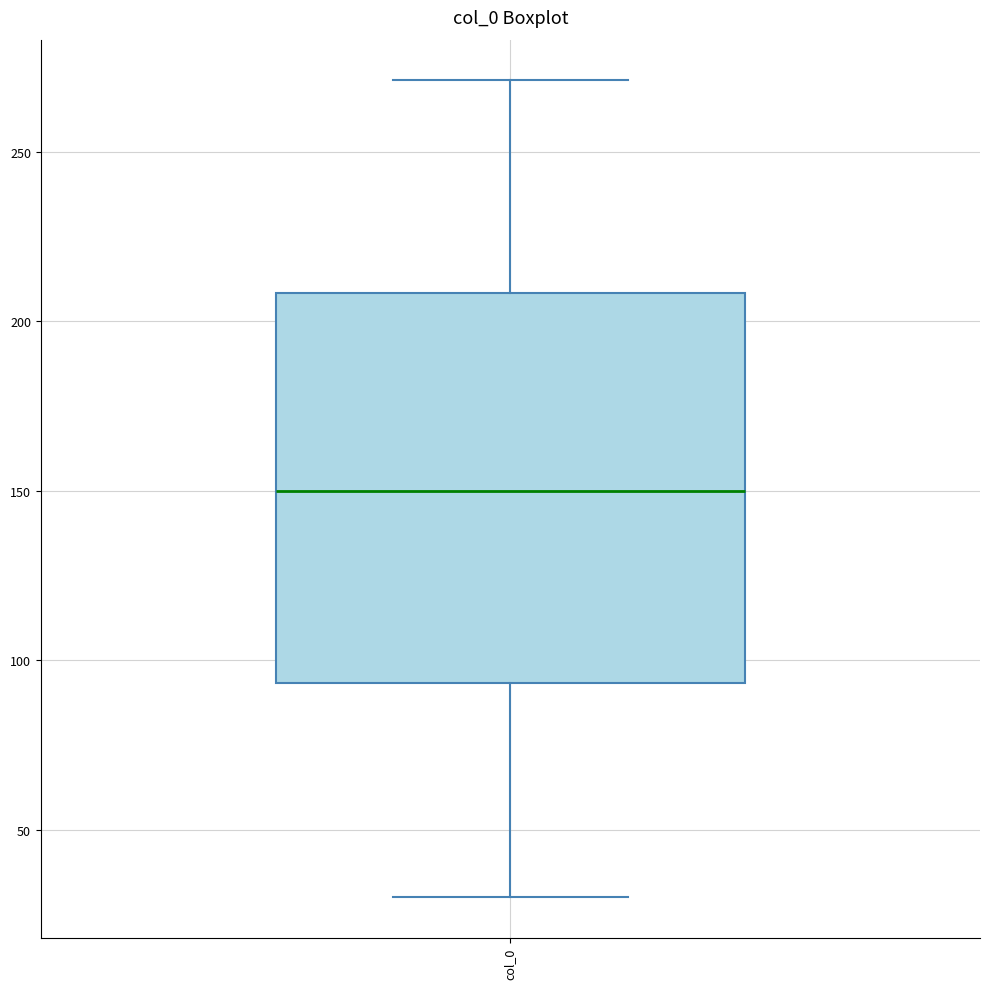

Read this box plot against the y-axis: the position of the median line, the range covered by the box, and the ends of both whiskers. The values are not printed on the chart, so give them approximately, as read against the axis.

median 150, box 95 to 210, whiskers 30 to 270